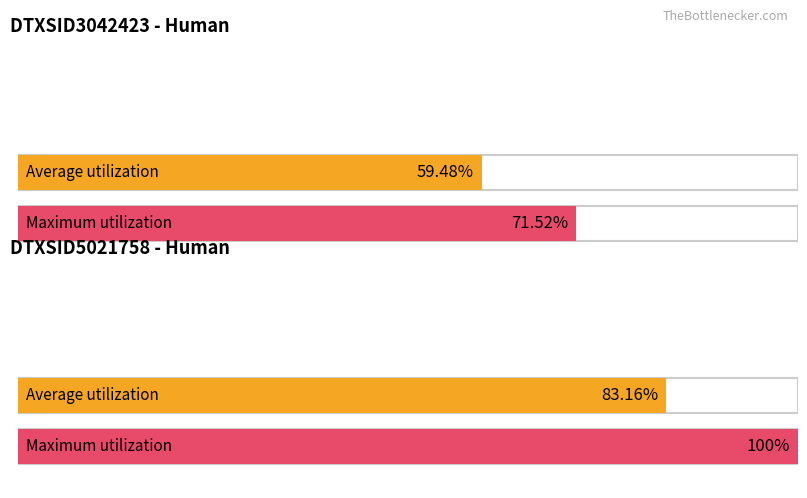

What is the lowest value of the Average utilization series?

0.6